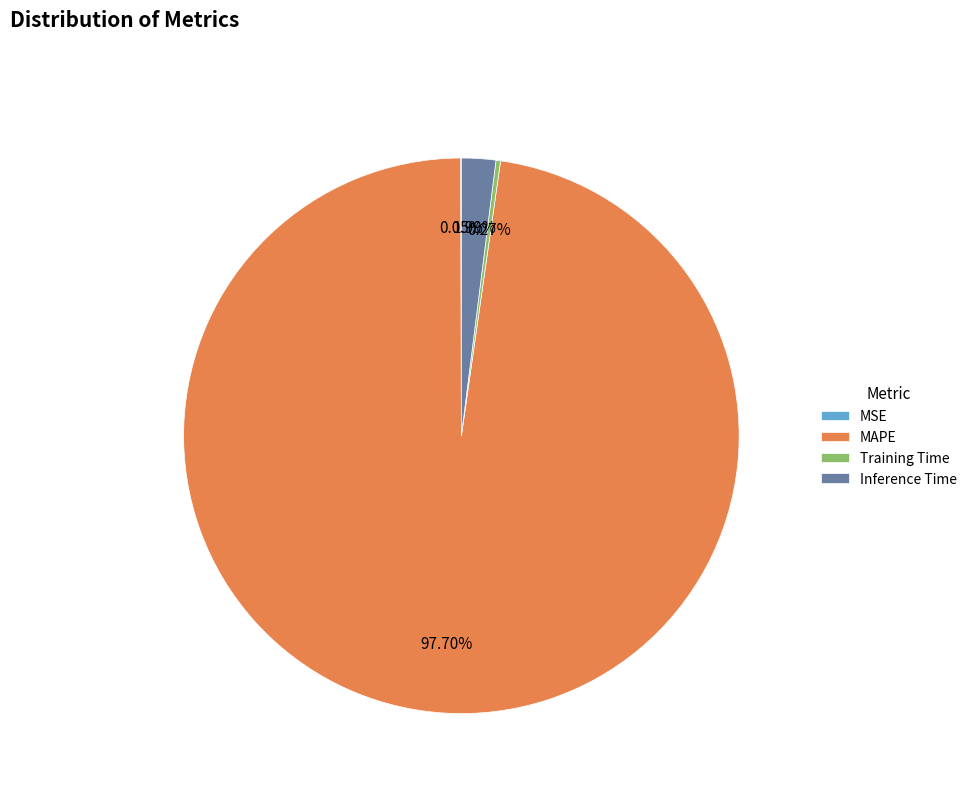

Which category has the biggest portion of the pie?

MAPE